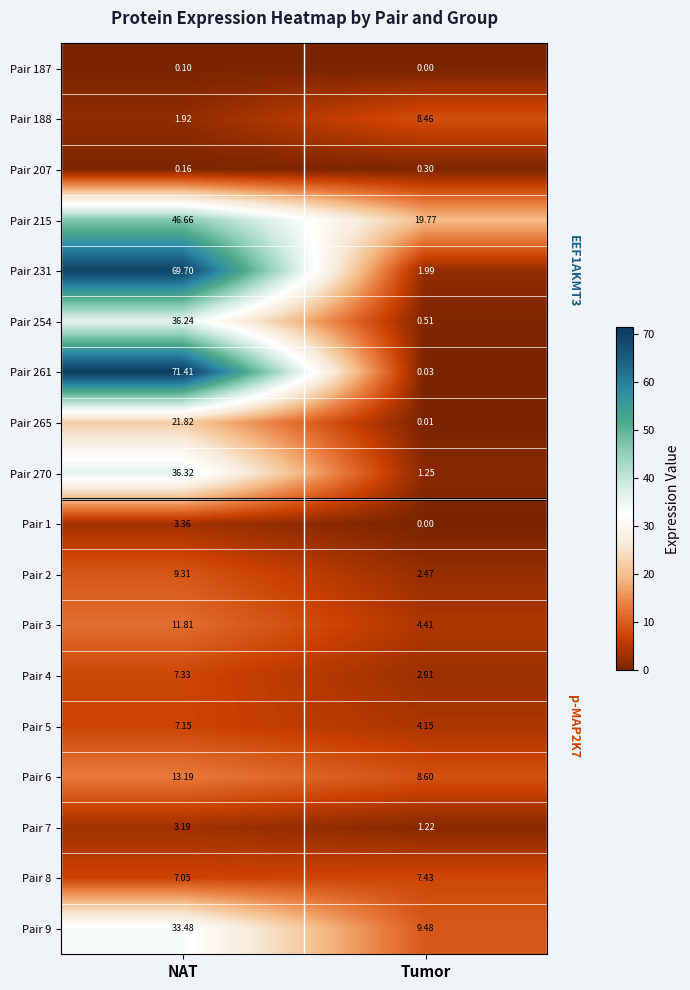

Which category has the lowest value in the Pair 2 series?

Tumor